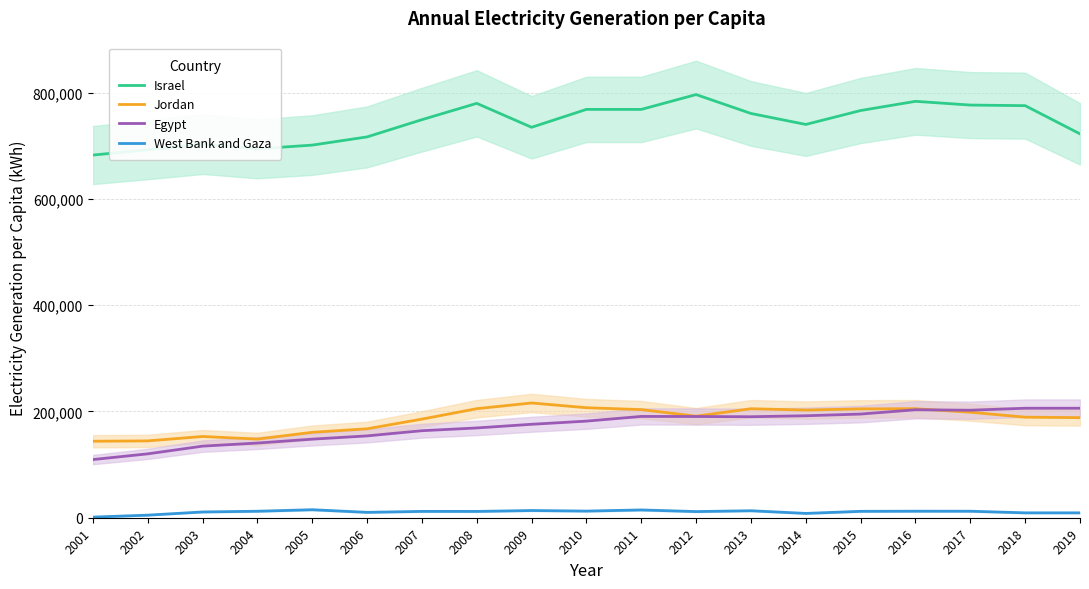

How many values in the Israel series exceed 749181?

10